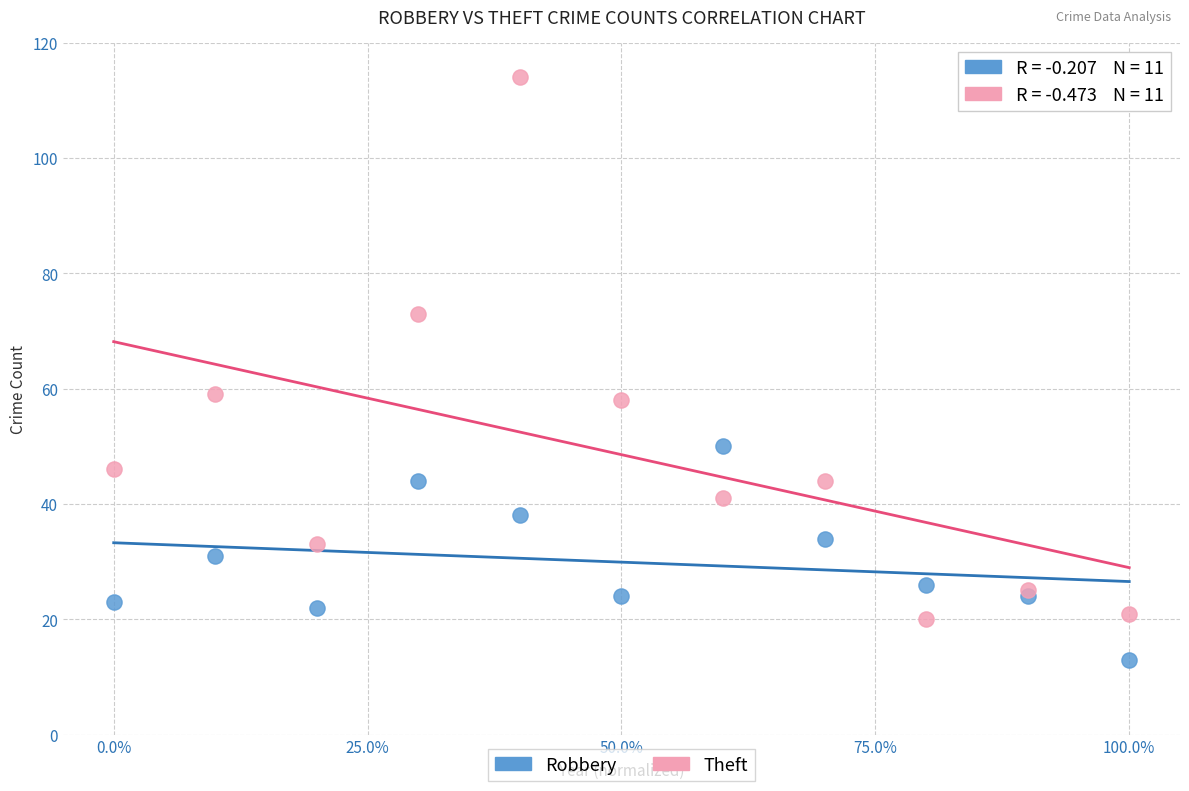

In the Theft series, what Y value is closest to 67?

73